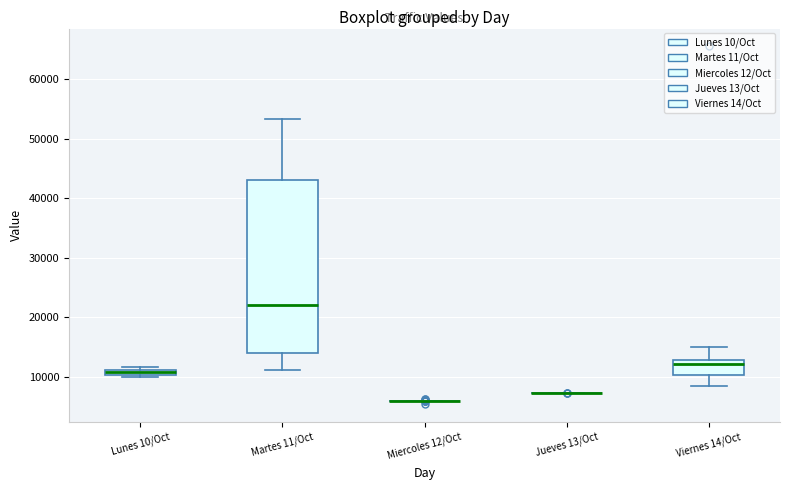

Where does the upper whisker of the box for Martes 11/Oct end on the y-axis? The values are not printed on the chart, so give them approximately, as read against the axis.

53000